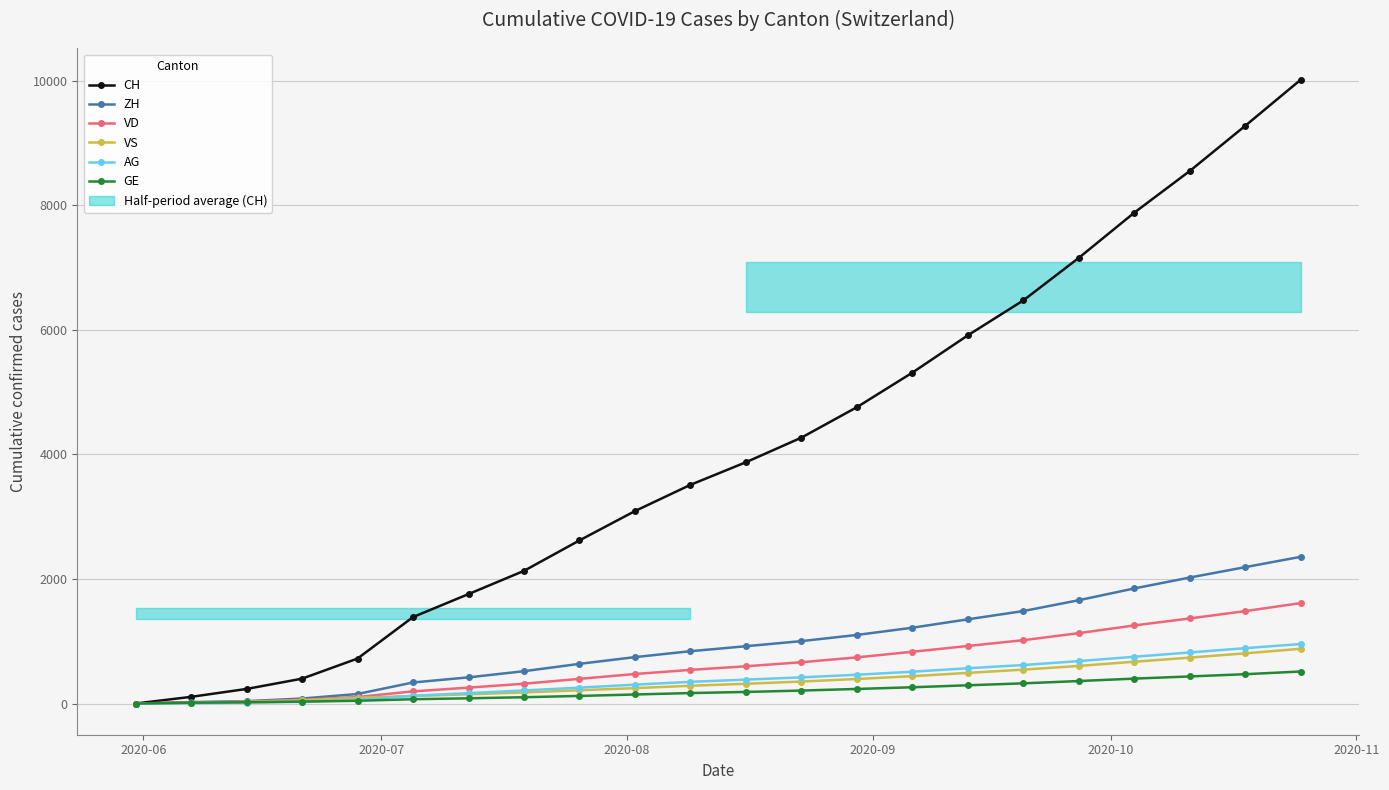

What are all the series names shown in the legend?

CH, ZH, VD, VS, AG, GE